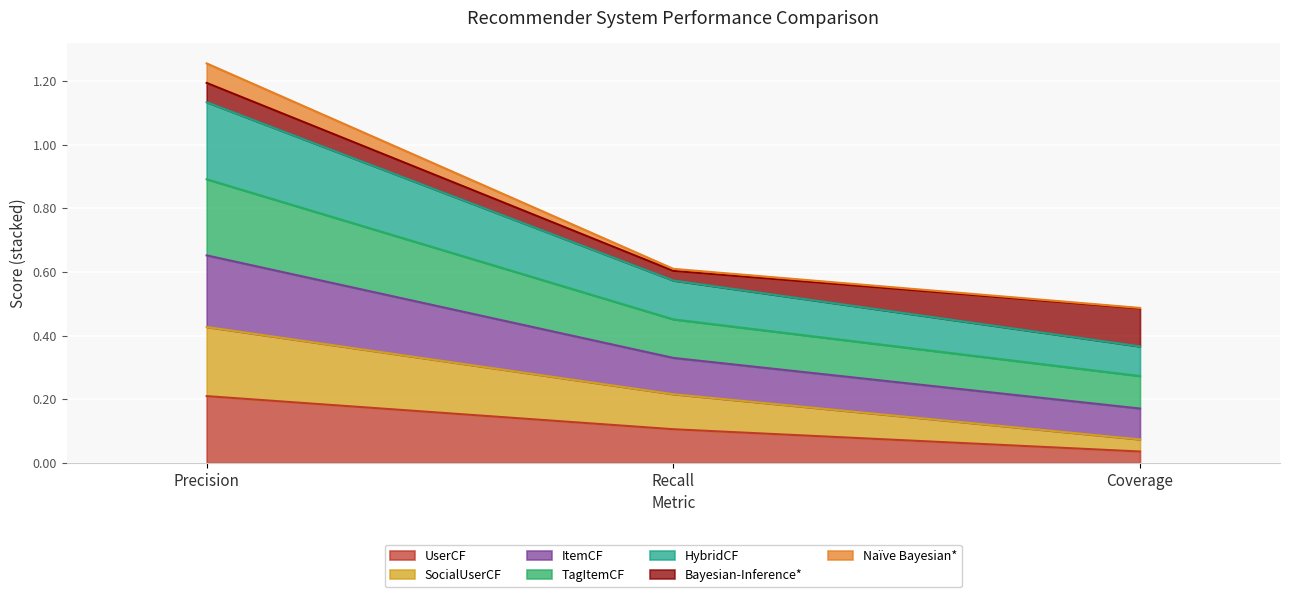

Which category has the highest value in the UserCF series?

Precision